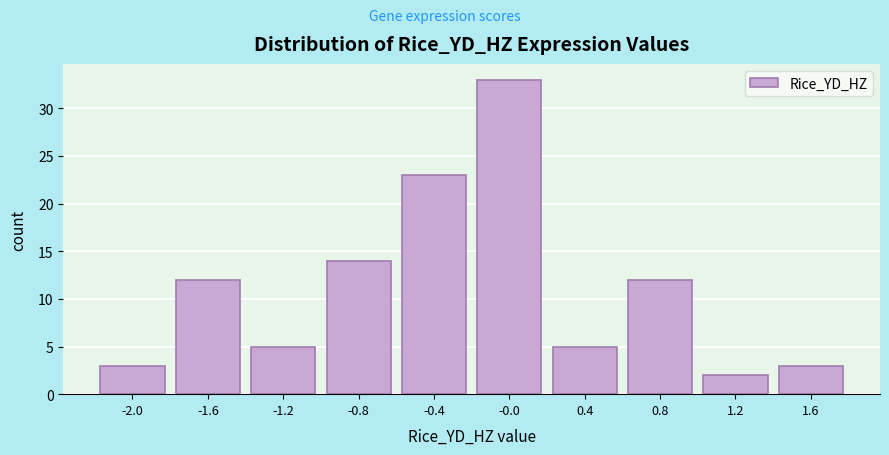

Reading left to right, extract all data points from this chart.

3	12	5	14	23	33	5	12	2	3